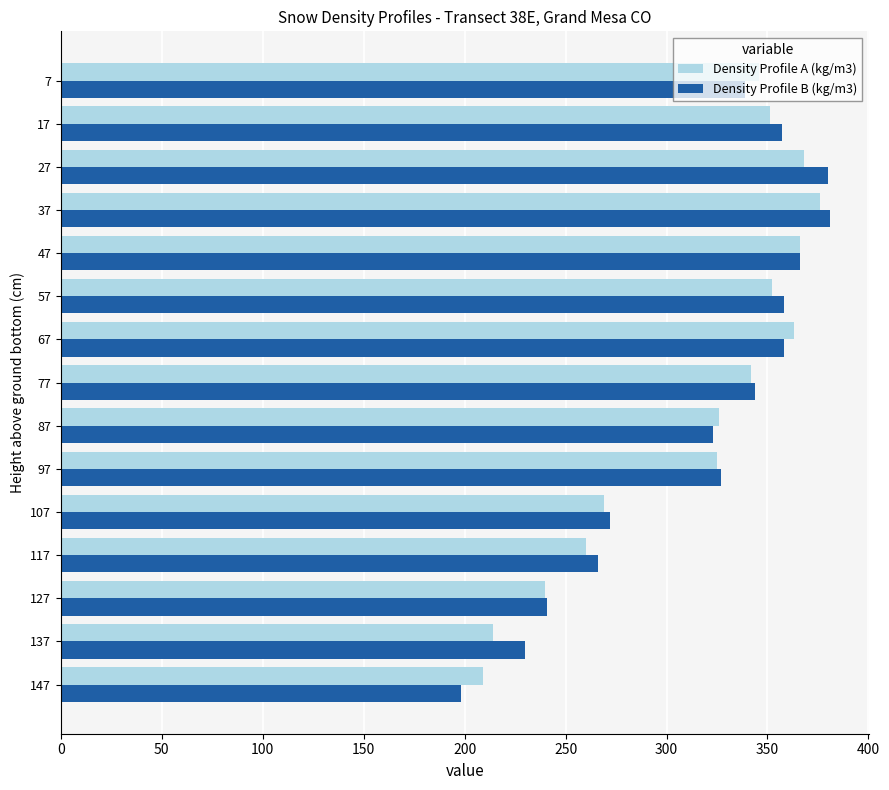

How many series are shown in this chart?

2